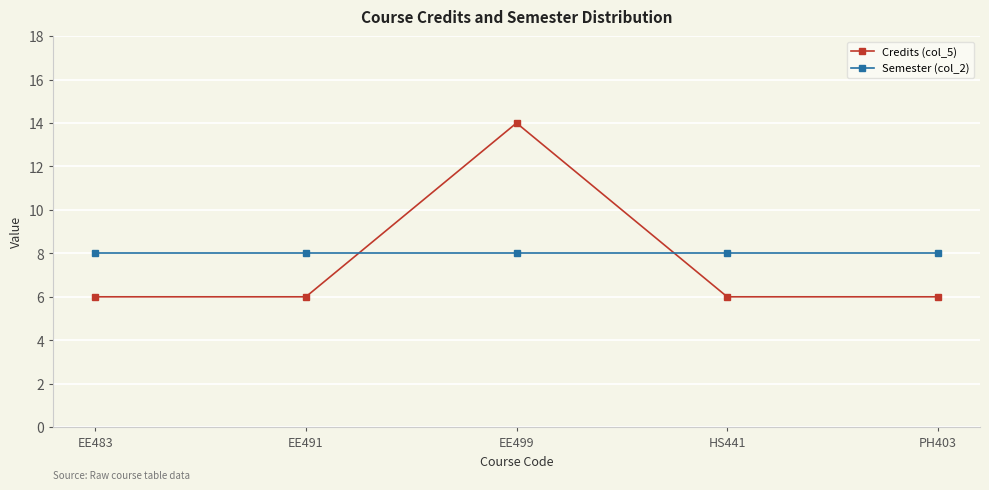

What is the sum of all Credits (col_5) values?

38